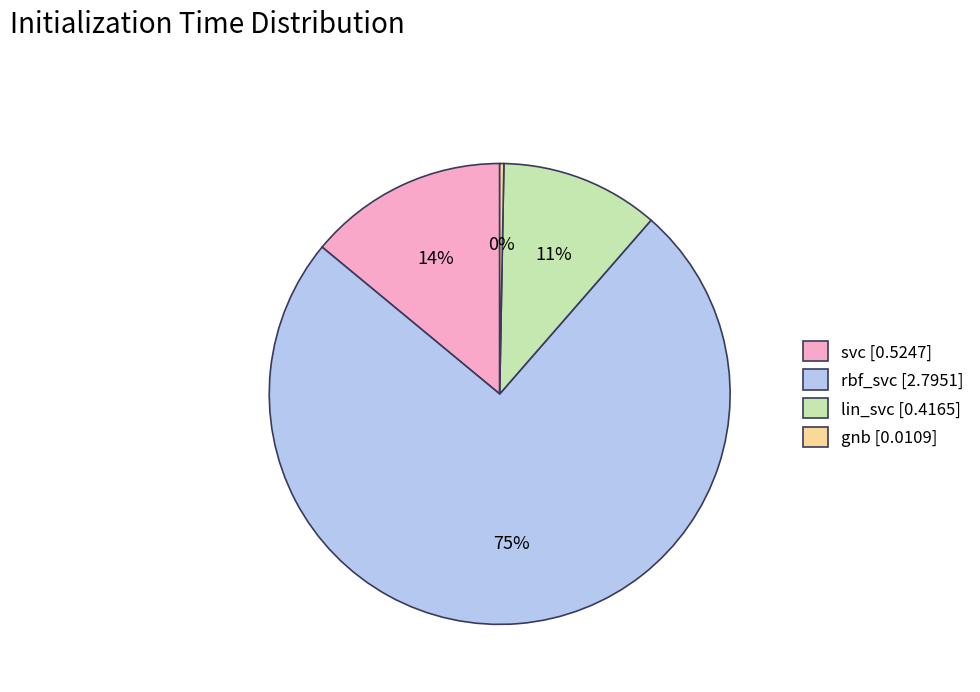

To the nearest percent, what is the average slice percentage?

25%